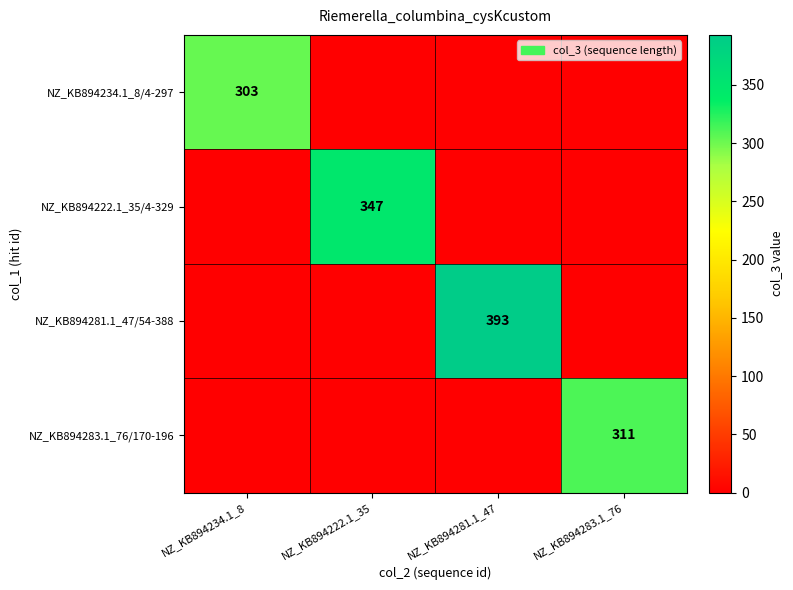

The NZ_KB894234.1_8/4-297 series shows 452 at NZ_KB894234.1_8. True or false?

False